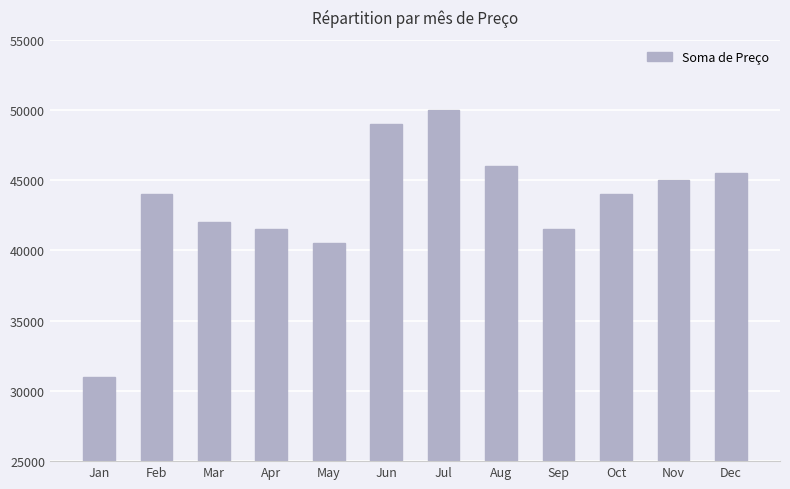

What is the average value?

43333